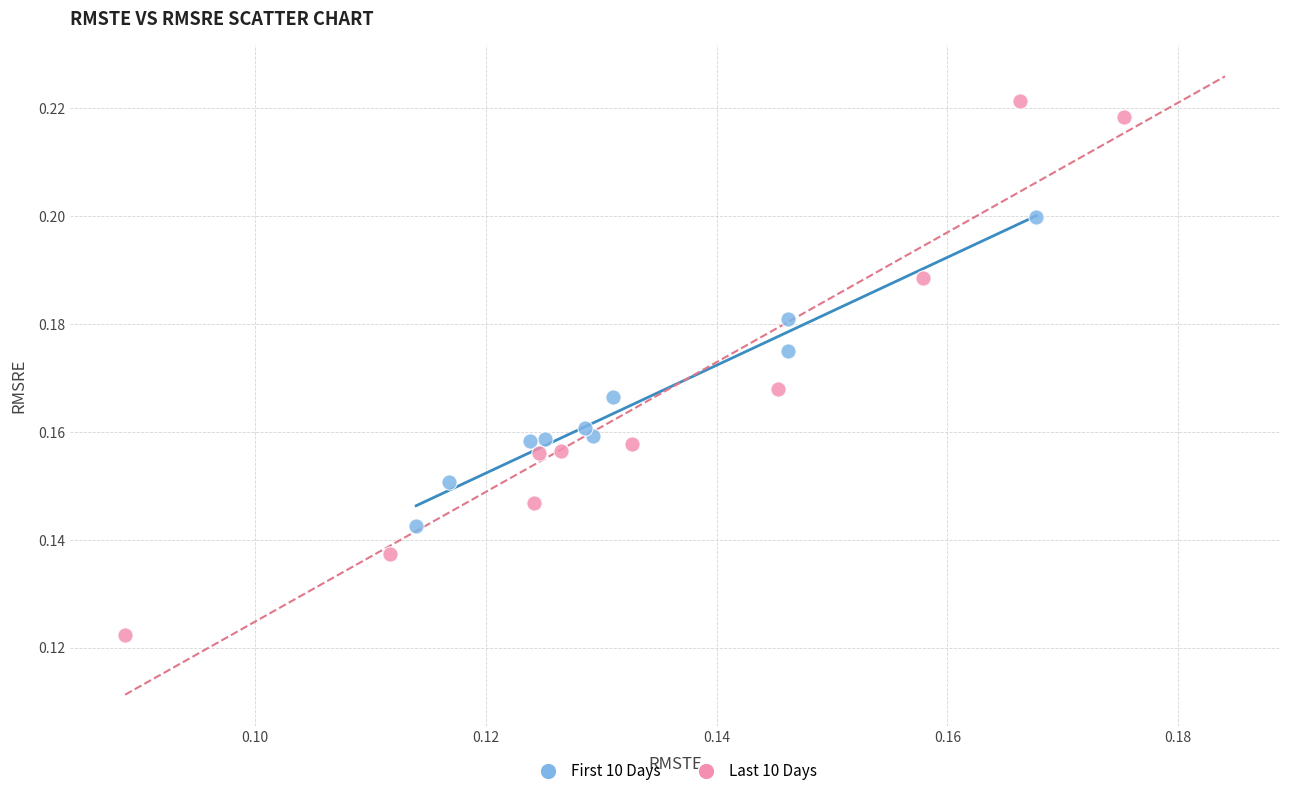

What are all the series names shown in the legend?

First 10 Days, Last 10 Days